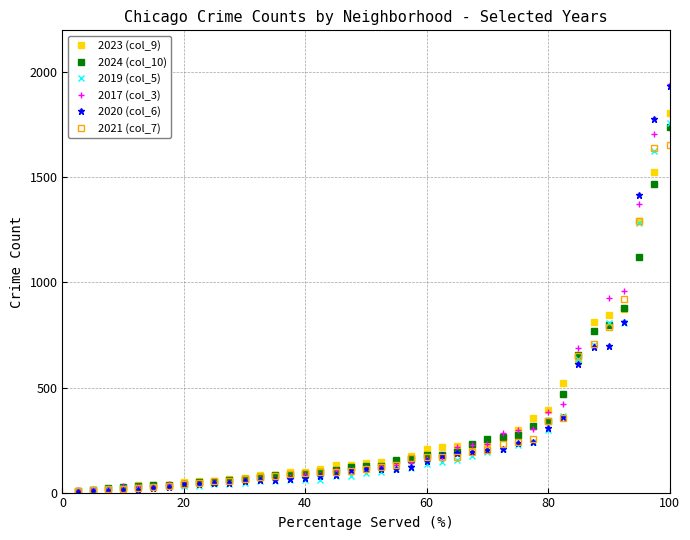

What is the greatest value displayed?

1943